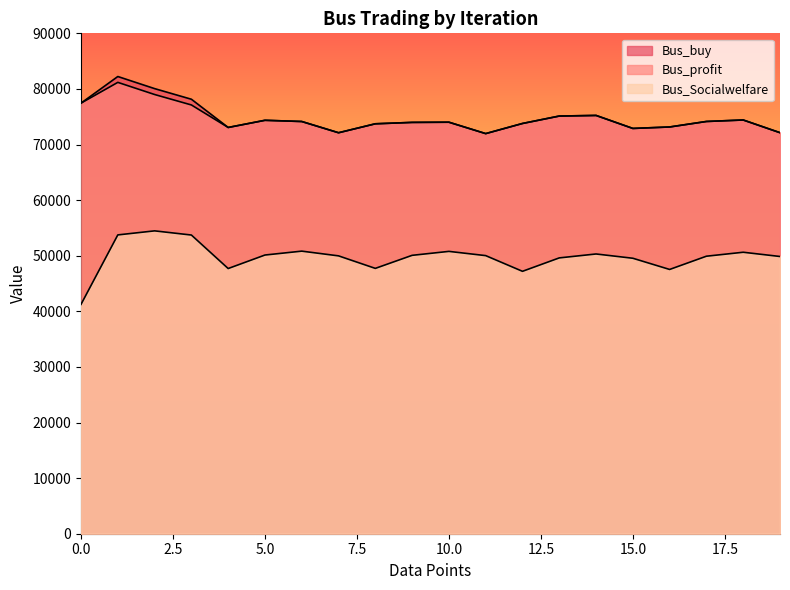

At which category does Bus_Socialwelfare reach its first local peak?

2